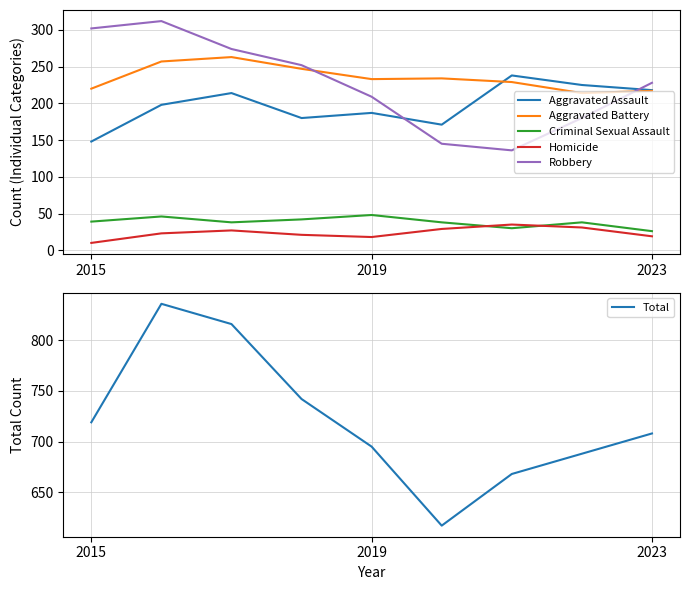

True or false: Aggravated Assault has a value of 171 at 5.

True